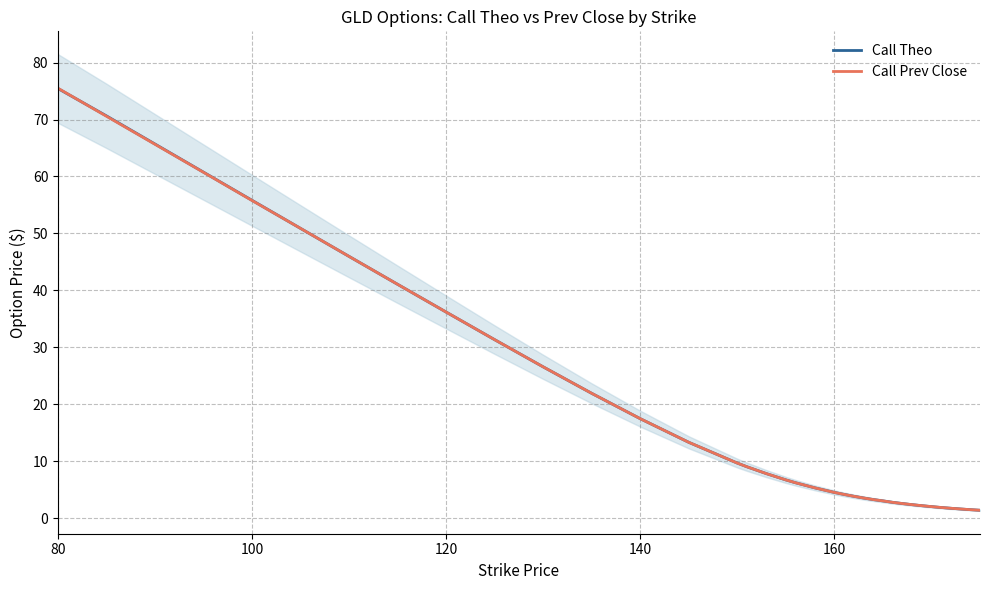

What is the average value of the Call Theo series?

18.1